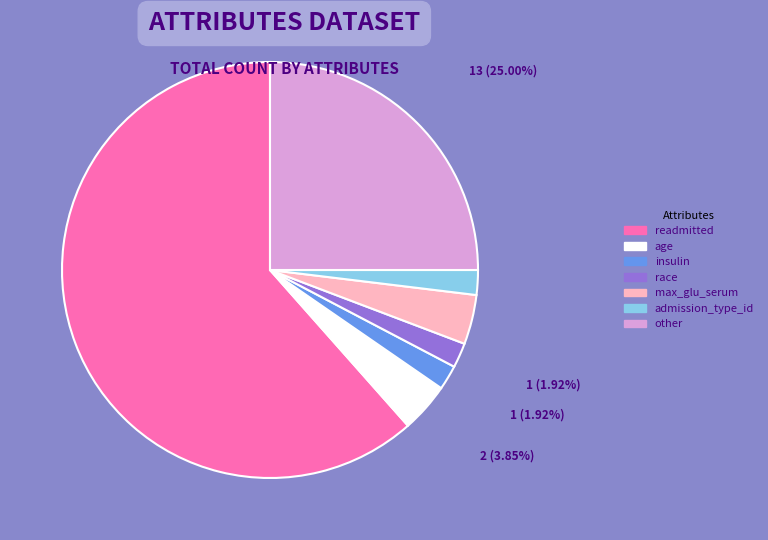

Count the number of slices in the pie.

7